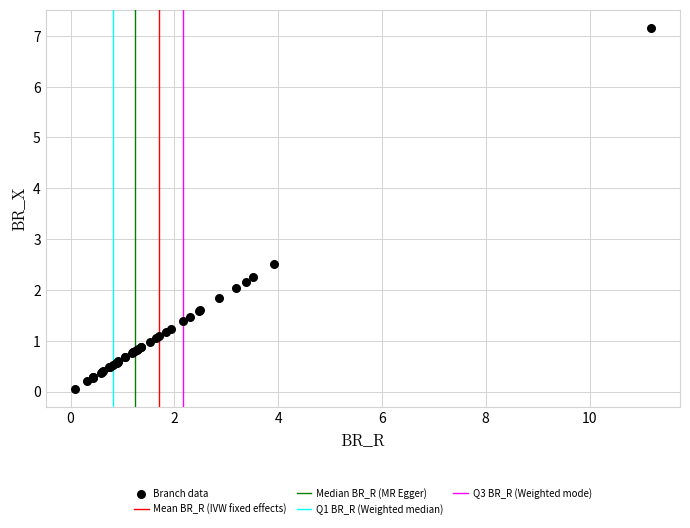

What Y value in the scatter plot is closest to 3?

2.5